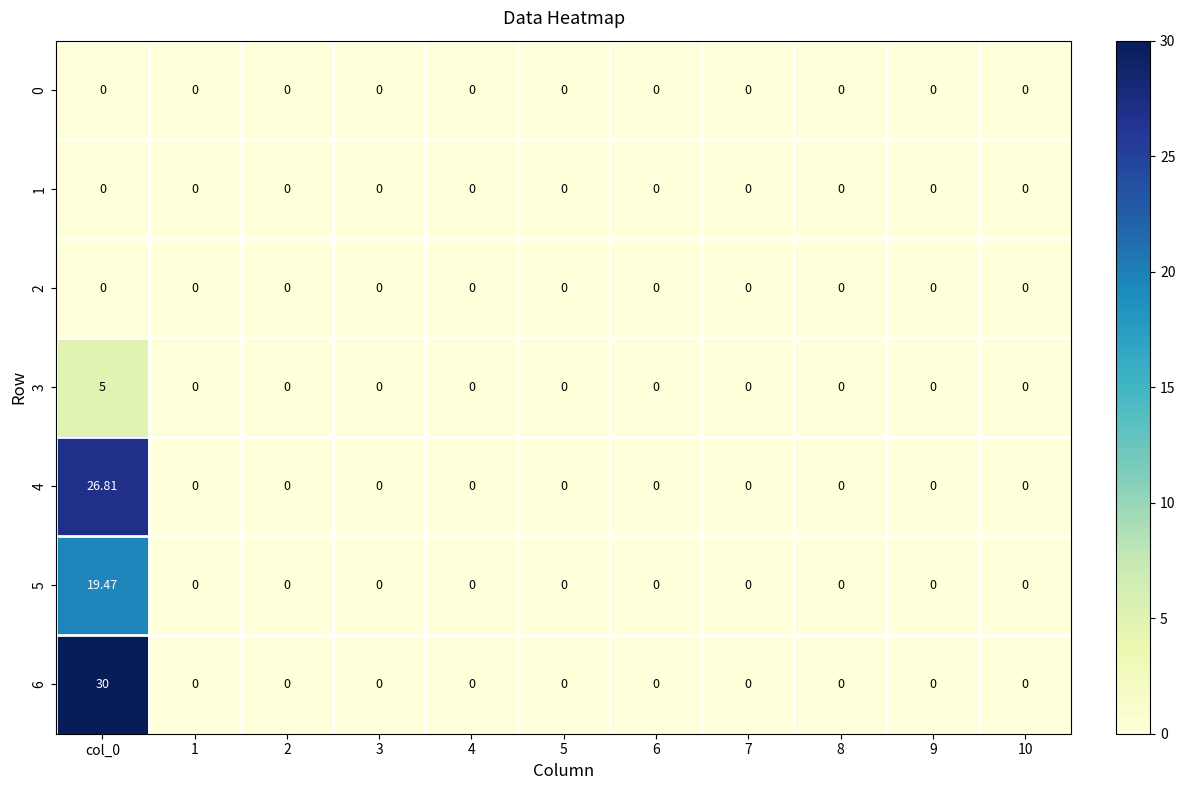

Rank the series at 3 from highest to lowest value.

0, 1, 2, 3, 4, 5, 6